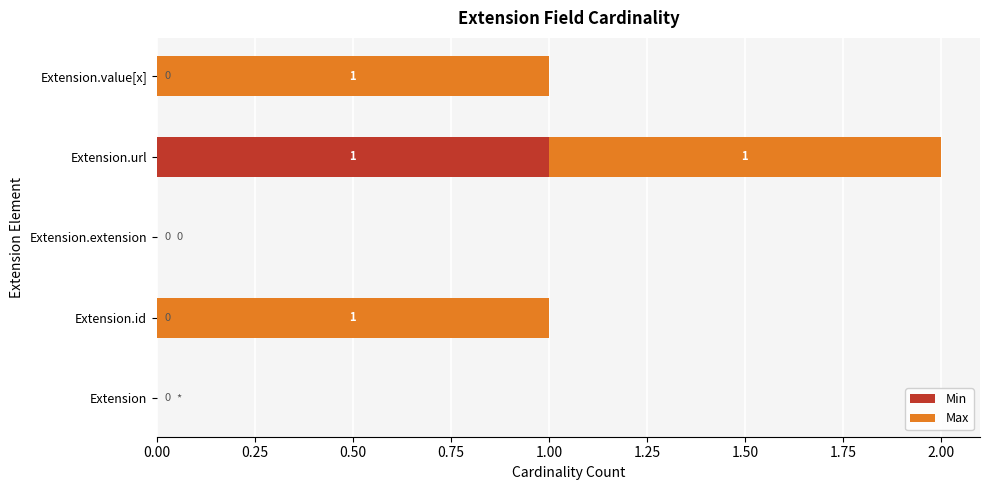

True or false: Min has a value of -1 at Extension.extension.

False